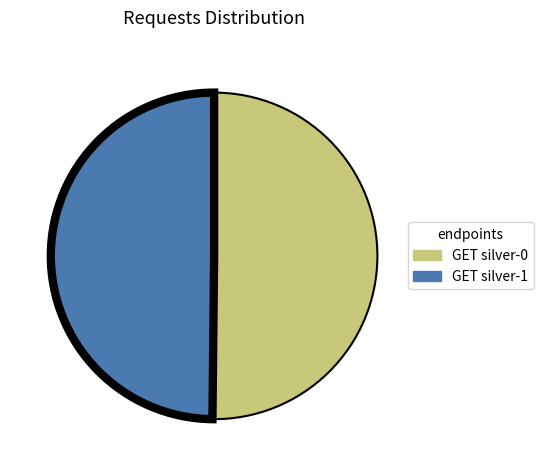

Is the sum of GET silver-0 and GET silver-1 greater than half?

Yes